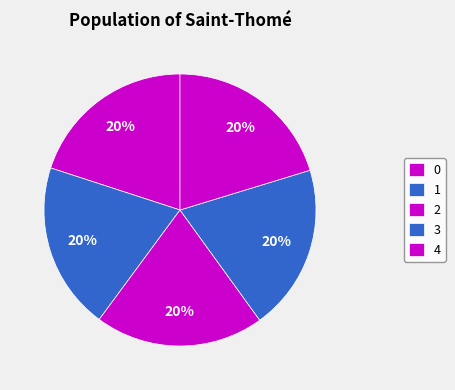

Is 2 the majority of the pie?

No